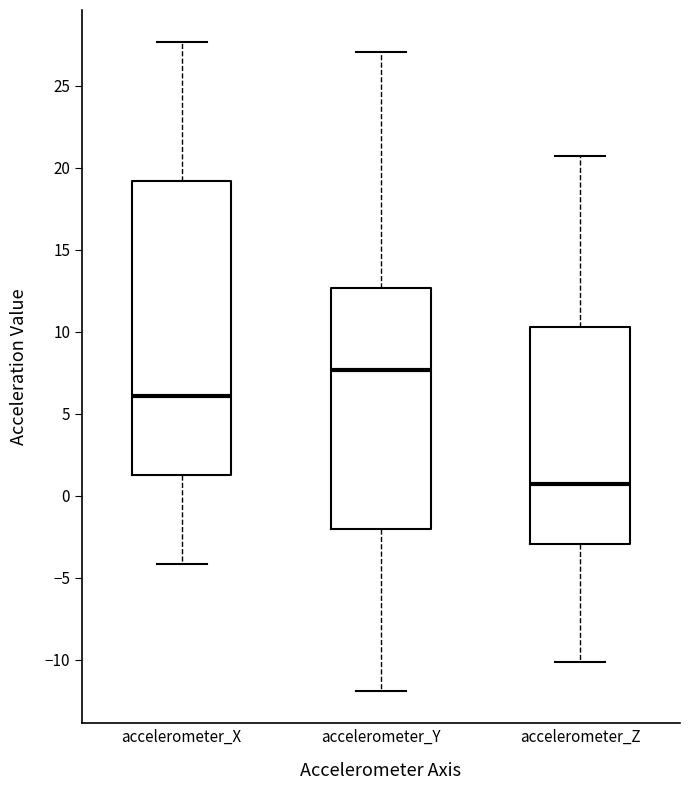

Reading left to right, read every box against the y-axis: the position of its median line, the range the box covers, and the ends of its whiskers. The values are not printed on the chart, so give them approximately, as read against the axis.

accelerometer_X: median 6.0, box 1.5 to 19.0, whiskers -4.0 to 27.5
accelerometer_Y: median 7.5, box -2.0 to 12.5, whiskers -12.0 to 27.0
accelerometer_Z: median 0.5, box -3.0 to 10.5, whiskers -10.0 to 20.5